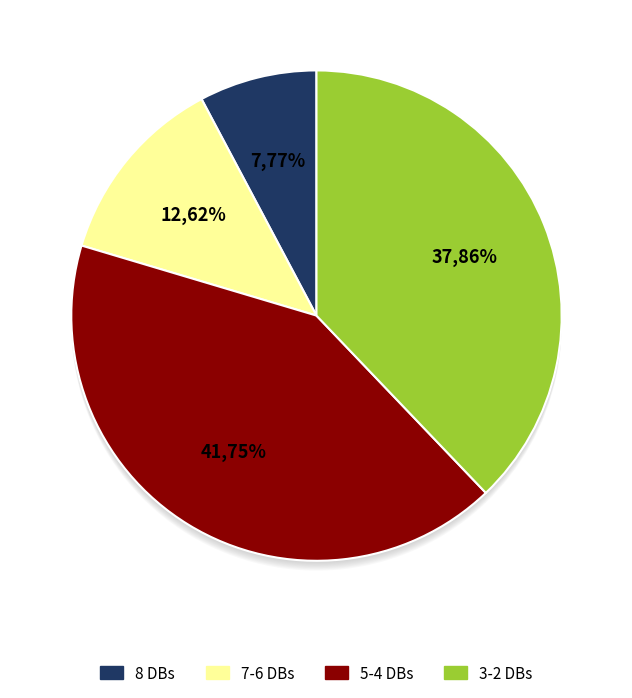

Is there a majority slice in this chart?

No